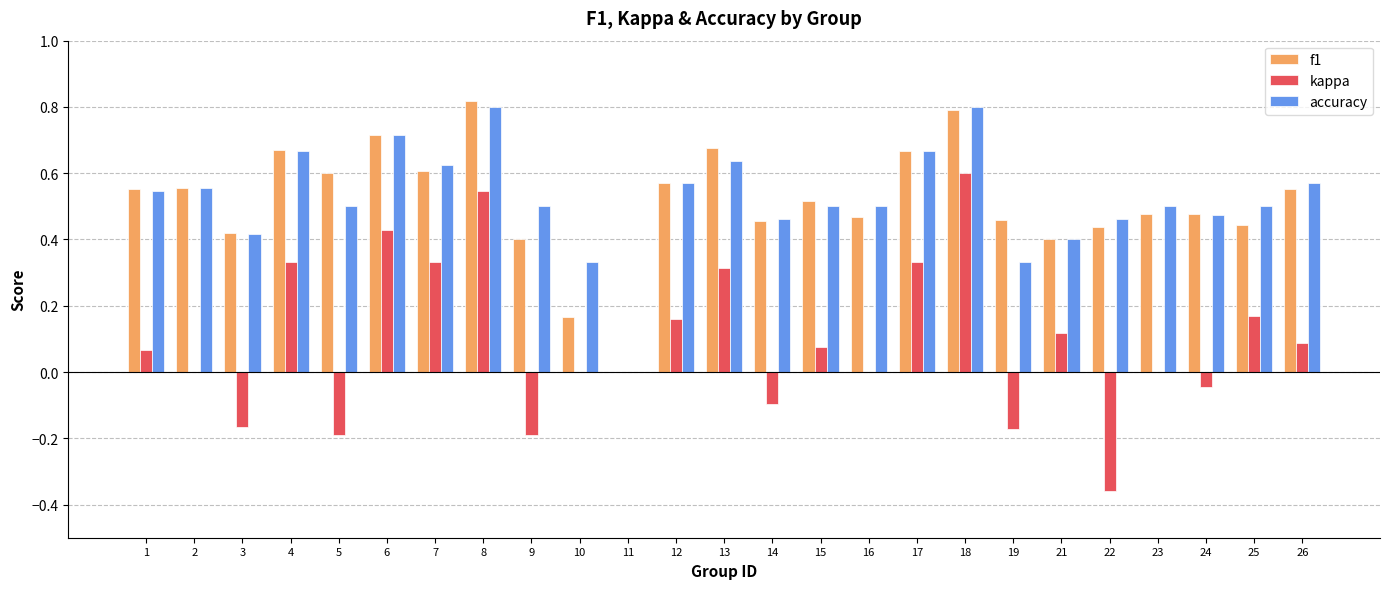

The value of accuracy at 2 is 0.6. True or false?

True